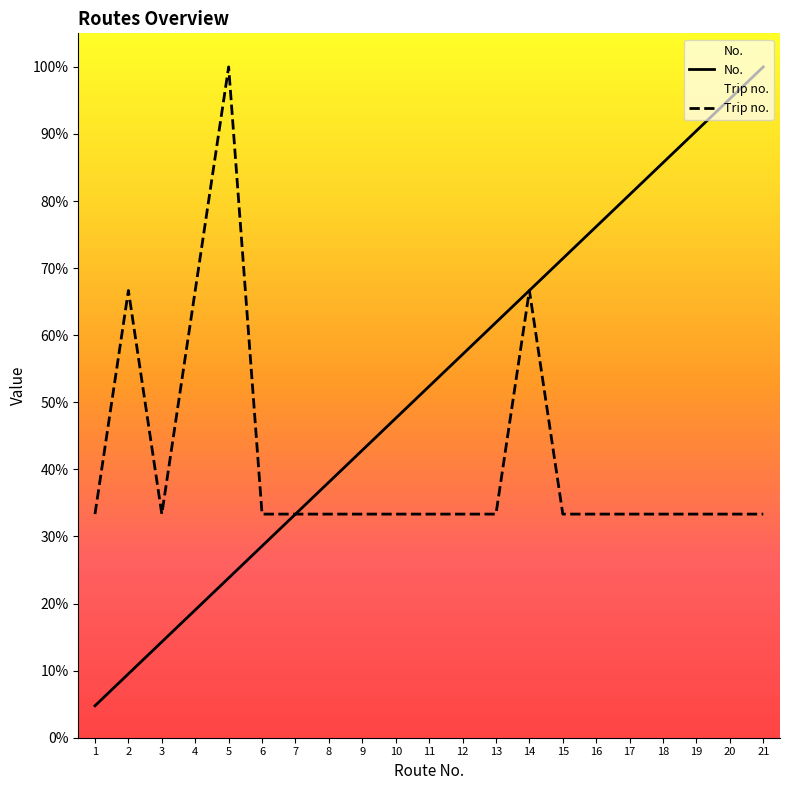

The value of Trip no. at 9 is 0.1. True or false?

False